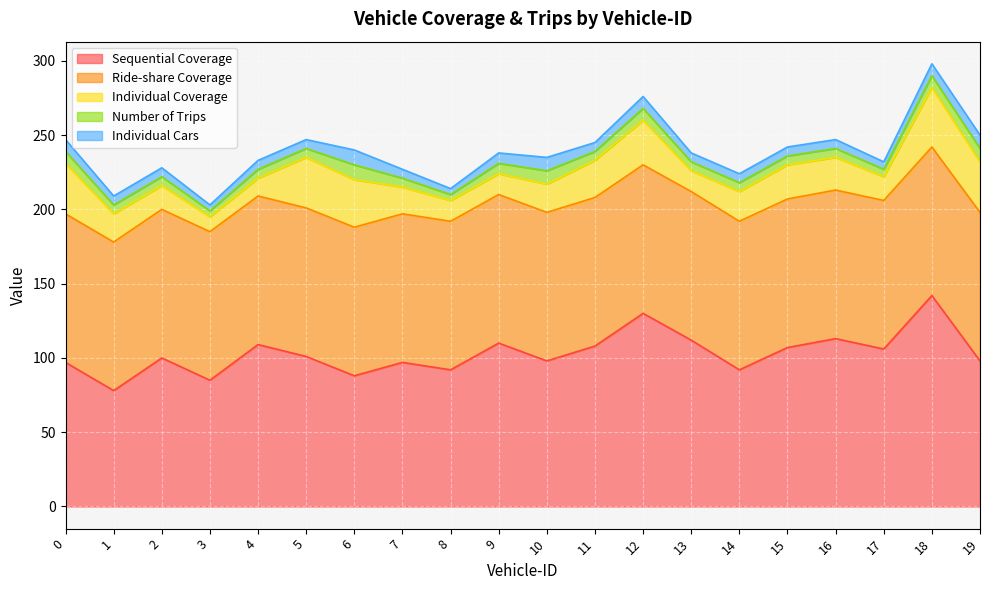

True or false: Individual Cars has more than 2 points higher than both neighbors.

True